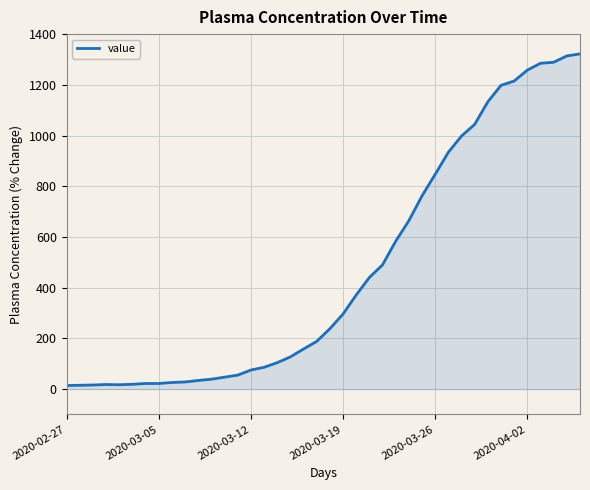

Does the chart display data point markers on the line(s)?

No